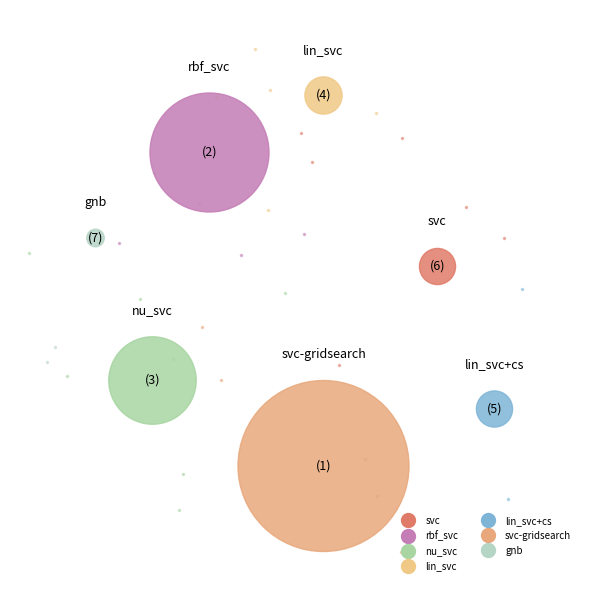

How many segments does this pie chart have?

7